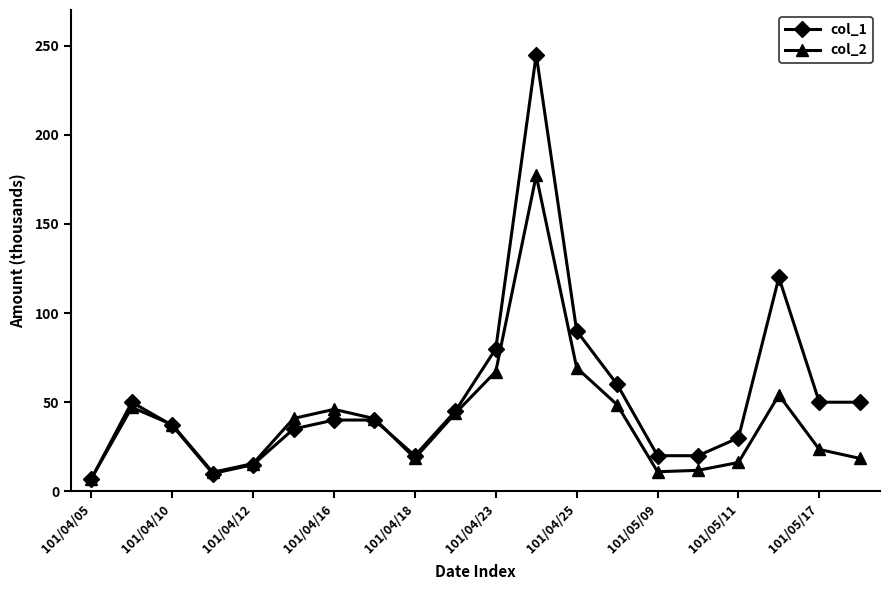

List the series in order of their overall mean, highest first.

col_1, col_2